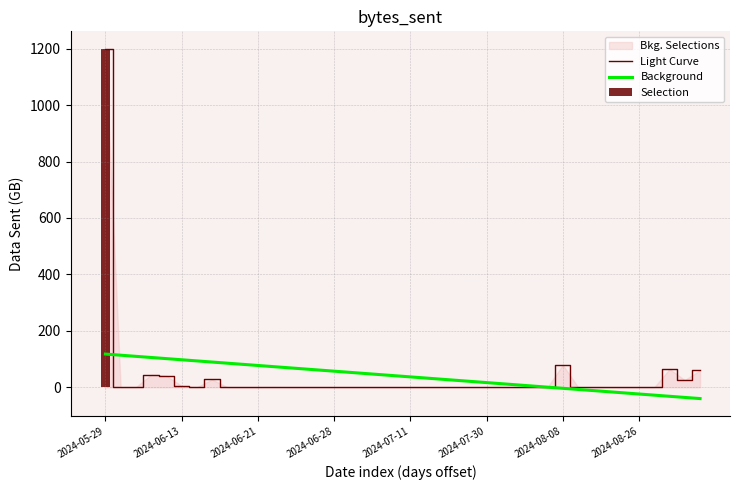

Is it true that Background equals 55.8 at 2024-05-29?

False